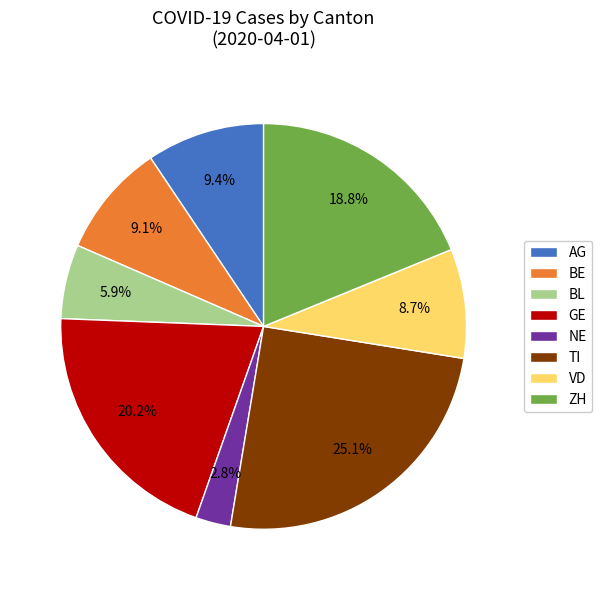

To the nearest percent, what is the combined percentage of VD and TI?

34%